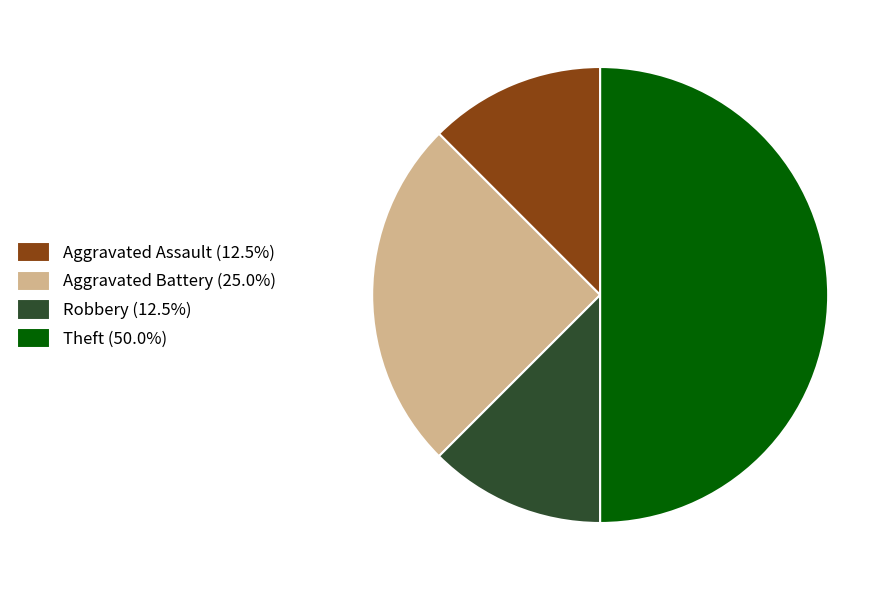

Is the sum of Aggravated Assault (12.5%) and Theft (50.0%) greater than half?

Yes